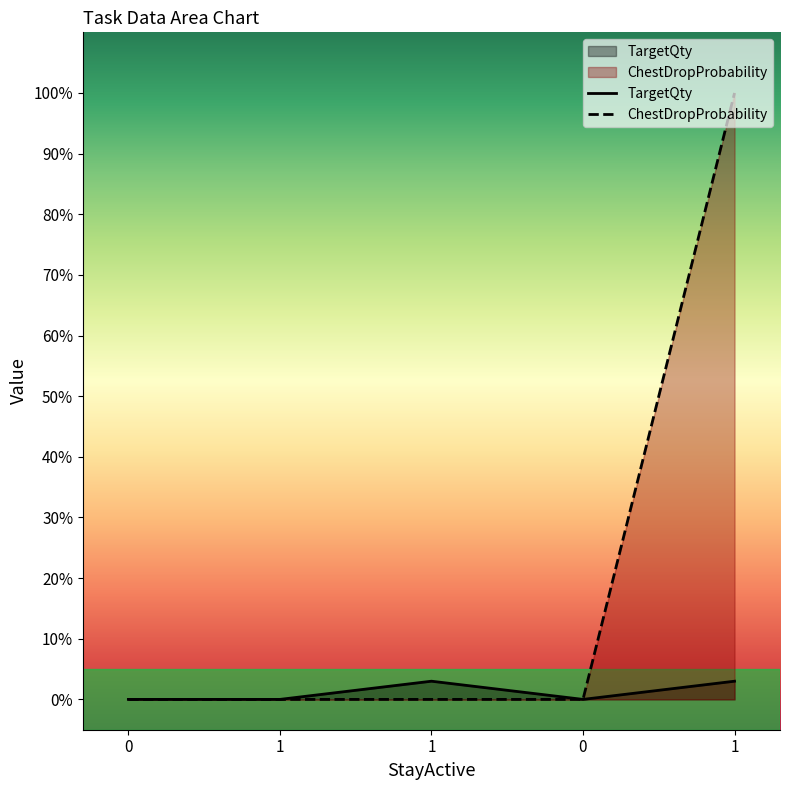

Reading left to right, what are all the values shown in this chart?

TargetQty: 0=0	1=0	1=3	0=0	1=3
ChestDropProbability: 0=0	1=0	1=0	0=0	1=100